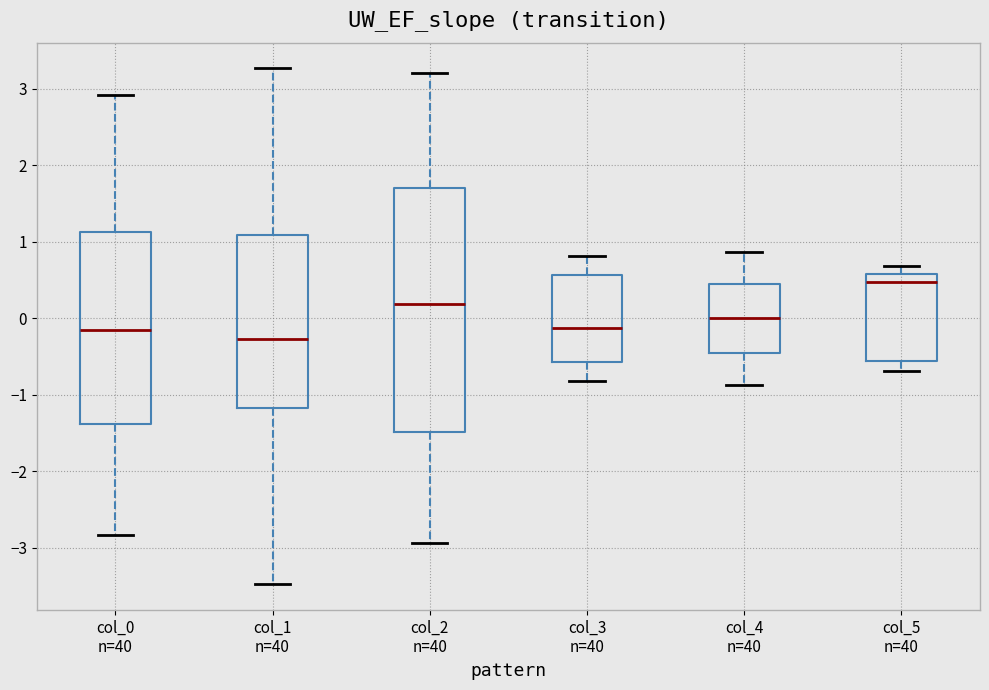

Which box's median line is the lowest?

col_1 n=40